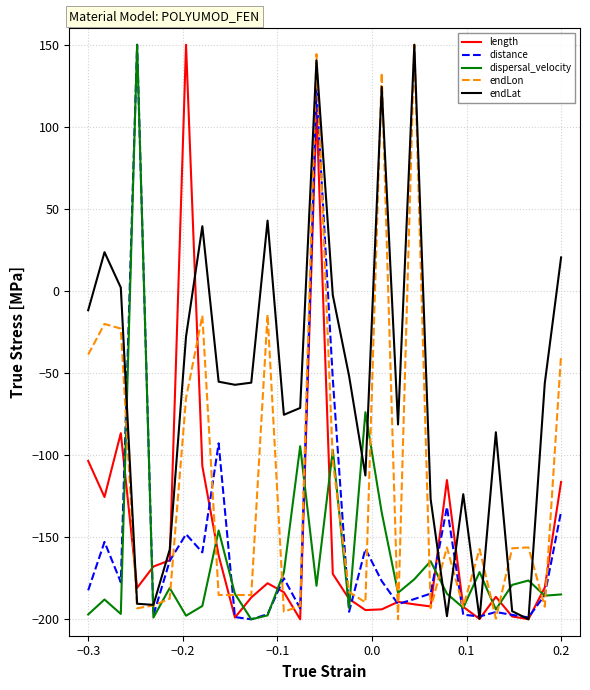

Which series has the largest total across all categories?

endLat